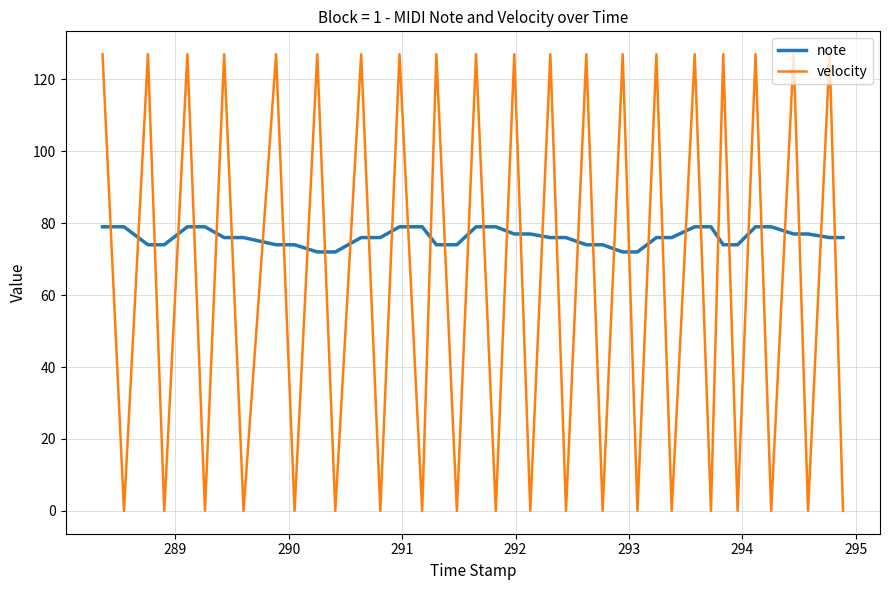

Which series has the largest total across all categories?

note